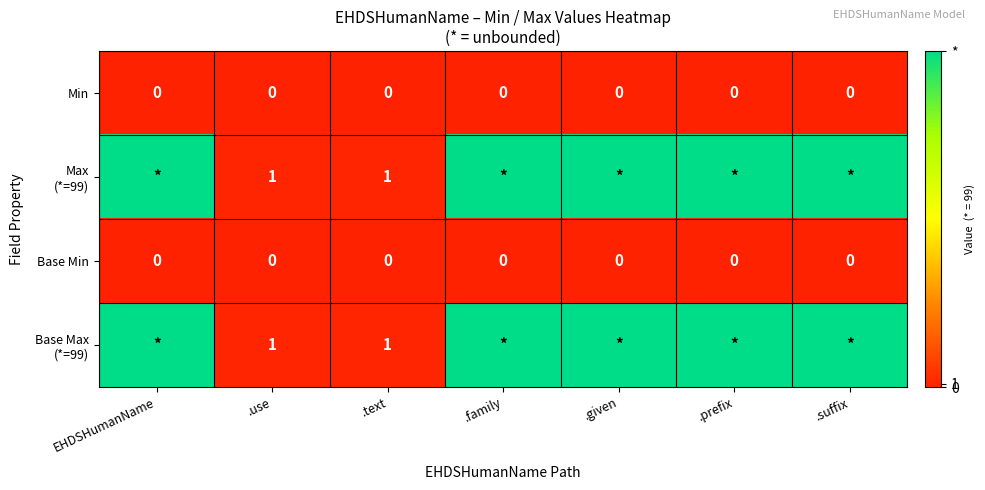

The value of Base Min at .prefix is 0. True or false?

True